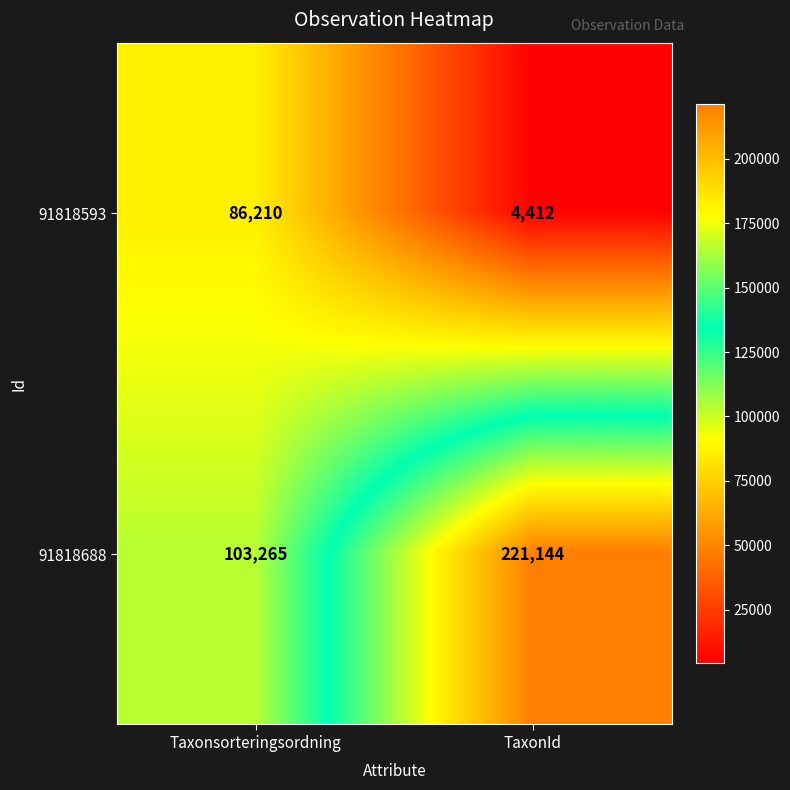

What is the maximum value for 91818593?

86210